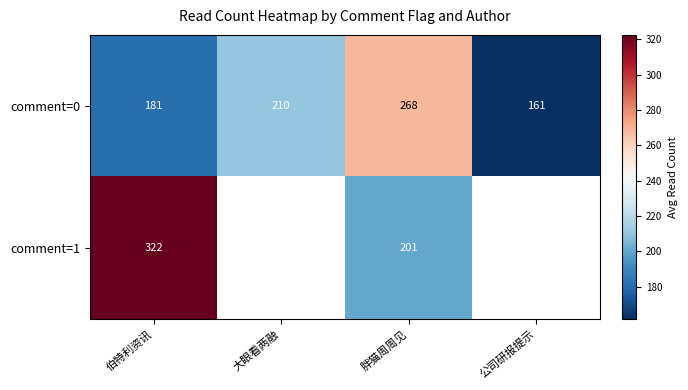

The comment=0 series shows 268.0 at 胖猫周周见. True or false?

True